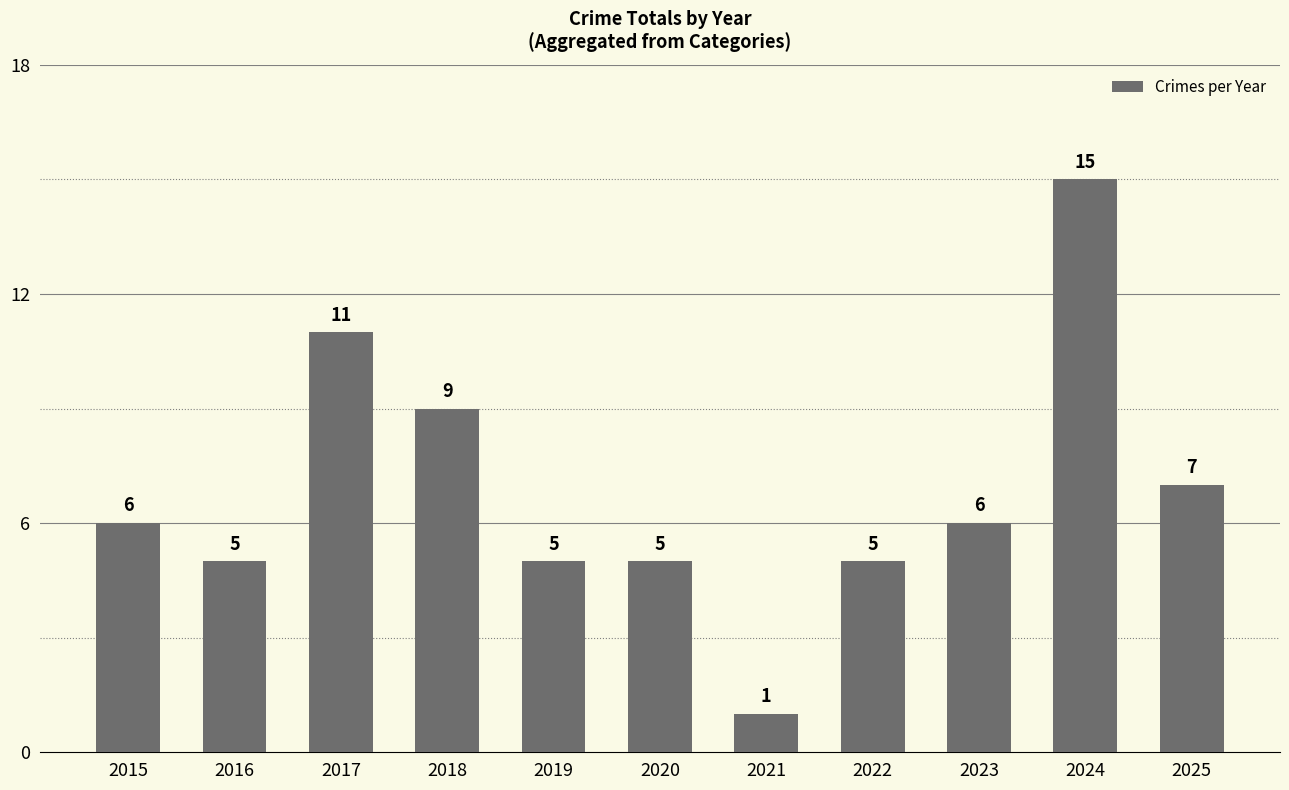

Count the number of data series in this chart.

1